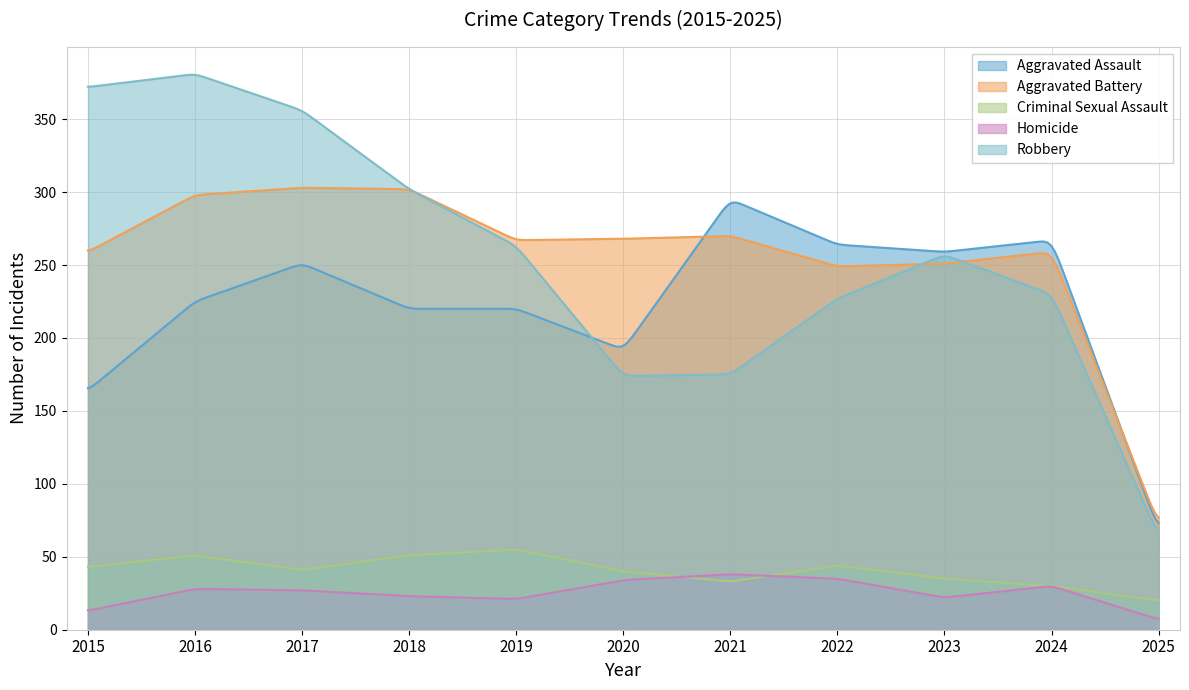

Where is Criminal Sexual Assault nearest to the value 37?

2023